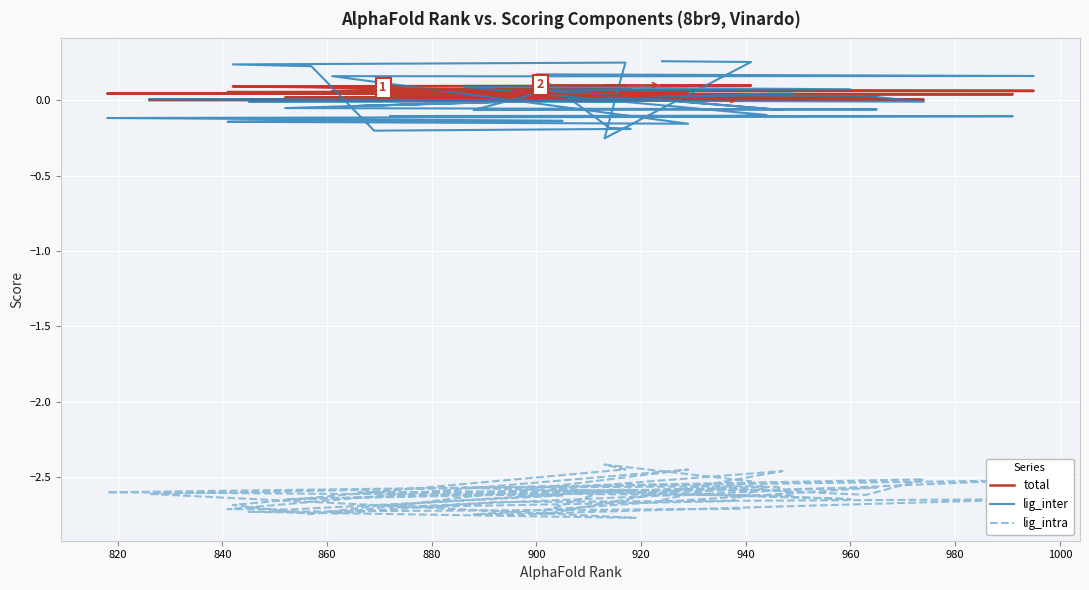

True or false: lig_intra and total intersect in this chart.

False